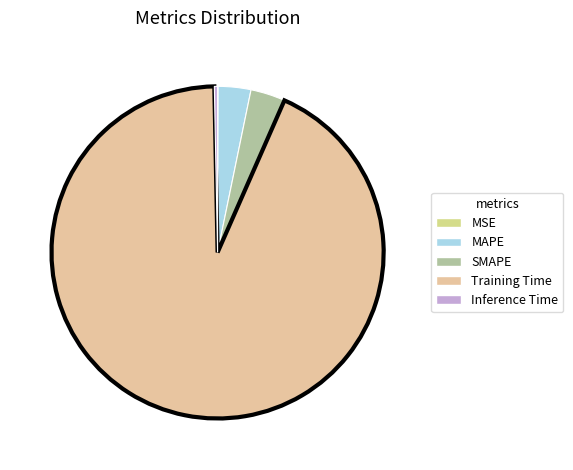

Which category has the biggest portion of the pie?

Training Time